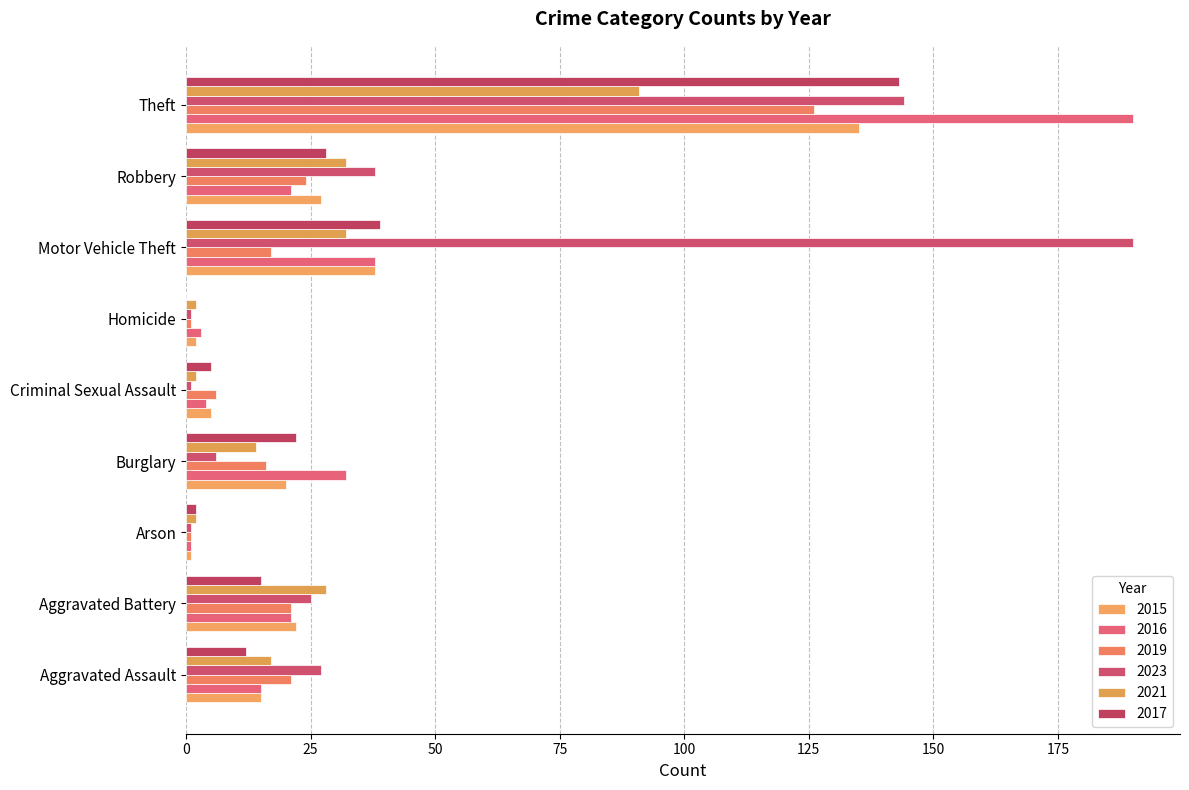

What is the average value of the 2023 series?

48